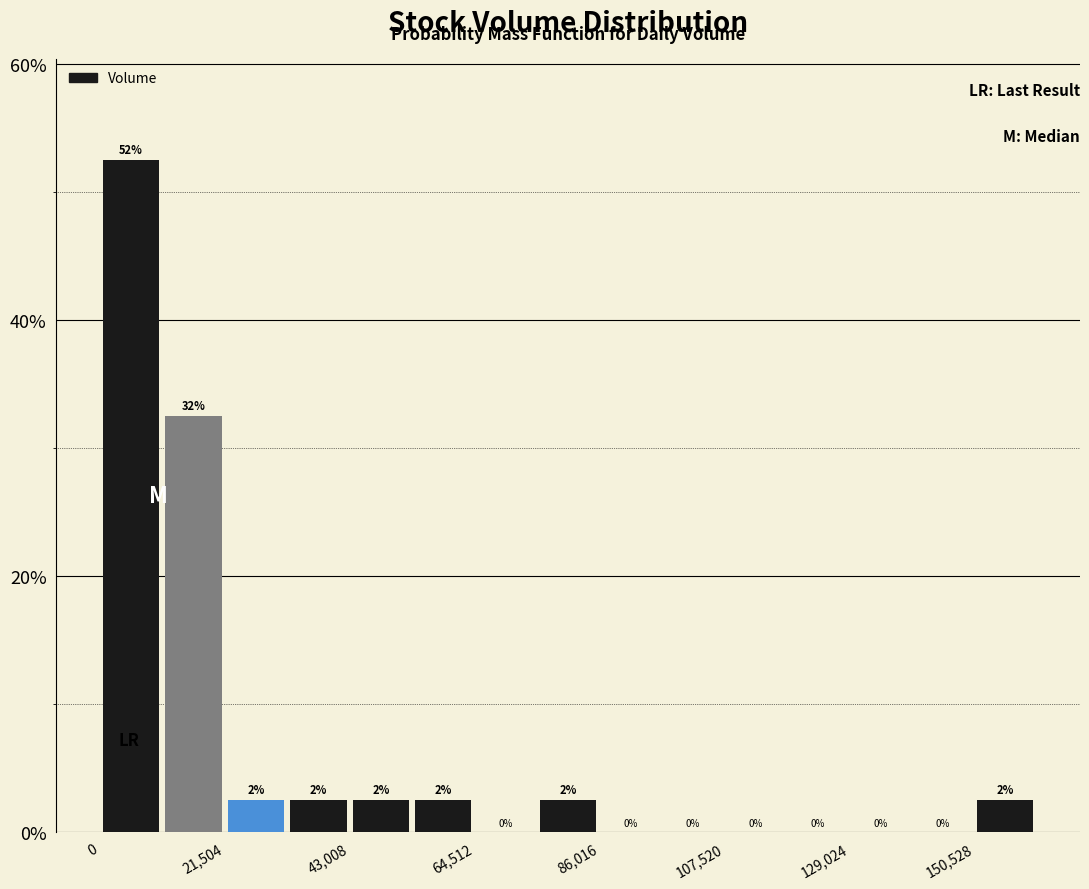

Read against the x-axis, roughly where is the centre of the tallest bar?

5000